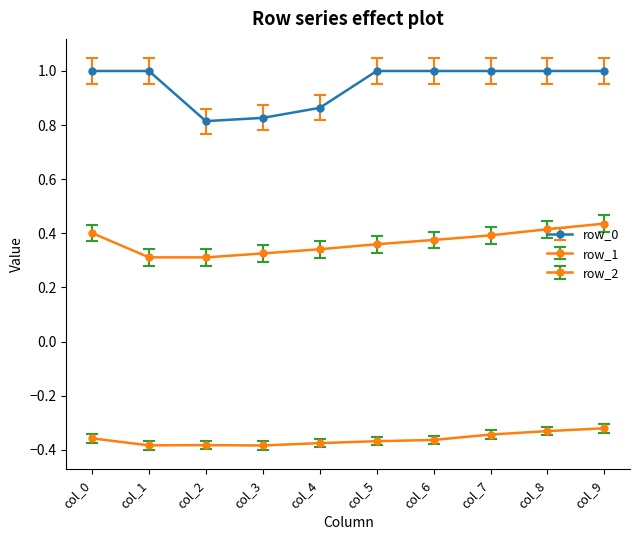

Is the value of row_1 at col_2 greater than the value of row_0 at col_5?

No